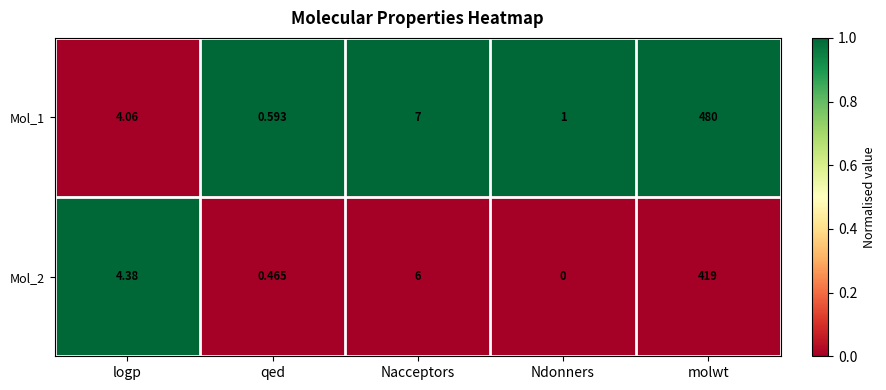

At which label does Mol_1 reach its peak?

molwt